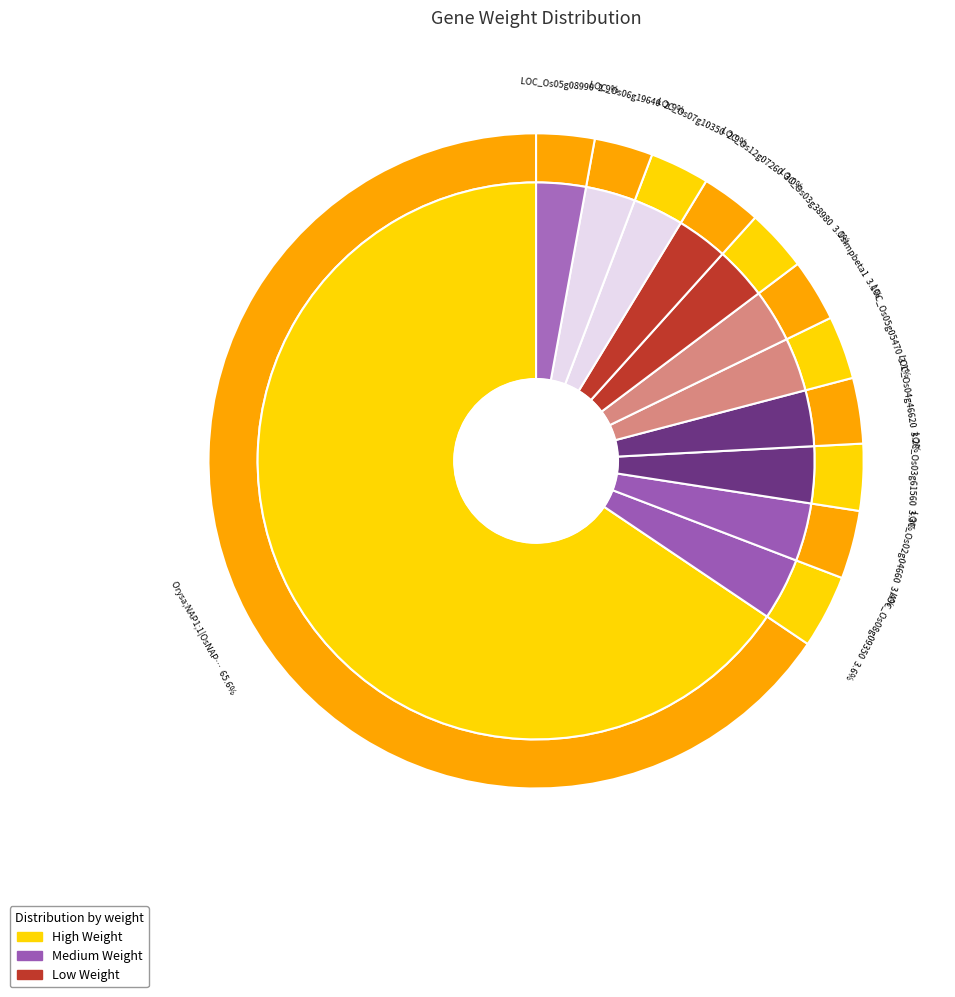

Which slice represents more than half of the pie?

Orysa;NAP1;1|OsNAP1_L1